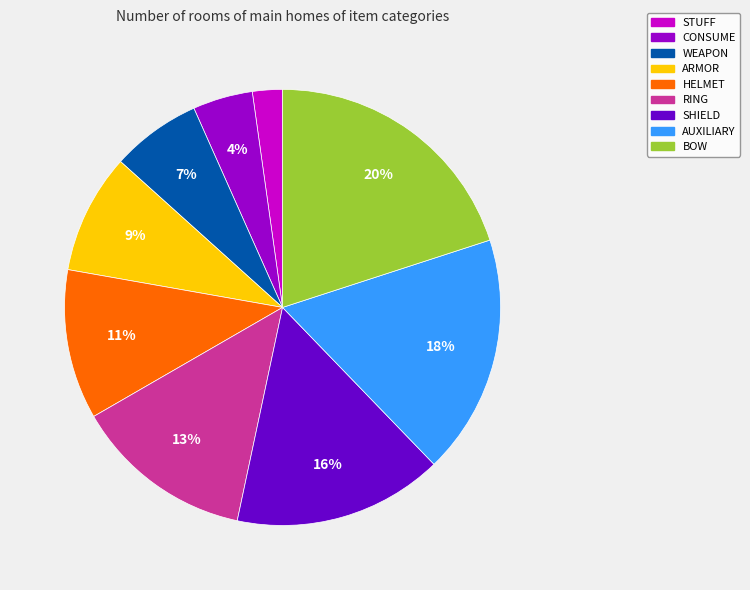

To the nearest percent, what is the average slice percentage?

11%